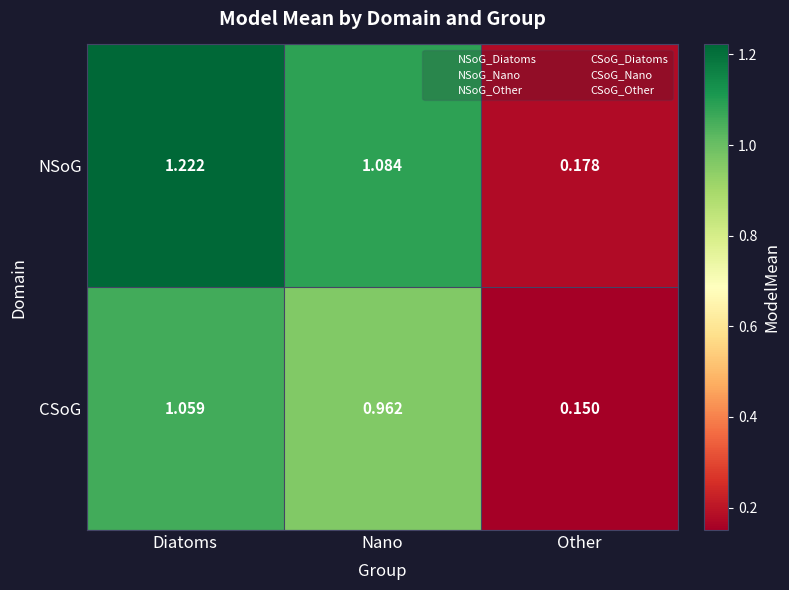

At which label does NSoG first exceed 1?

Diatoms